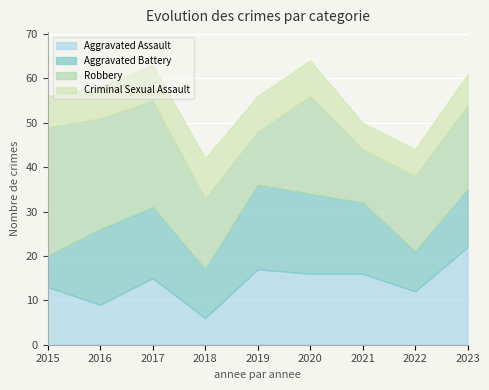

What are all the series names shown in the legend?

Aggravated Assault, Aggravated Battery, Robbery, Criminal Sexual Assault